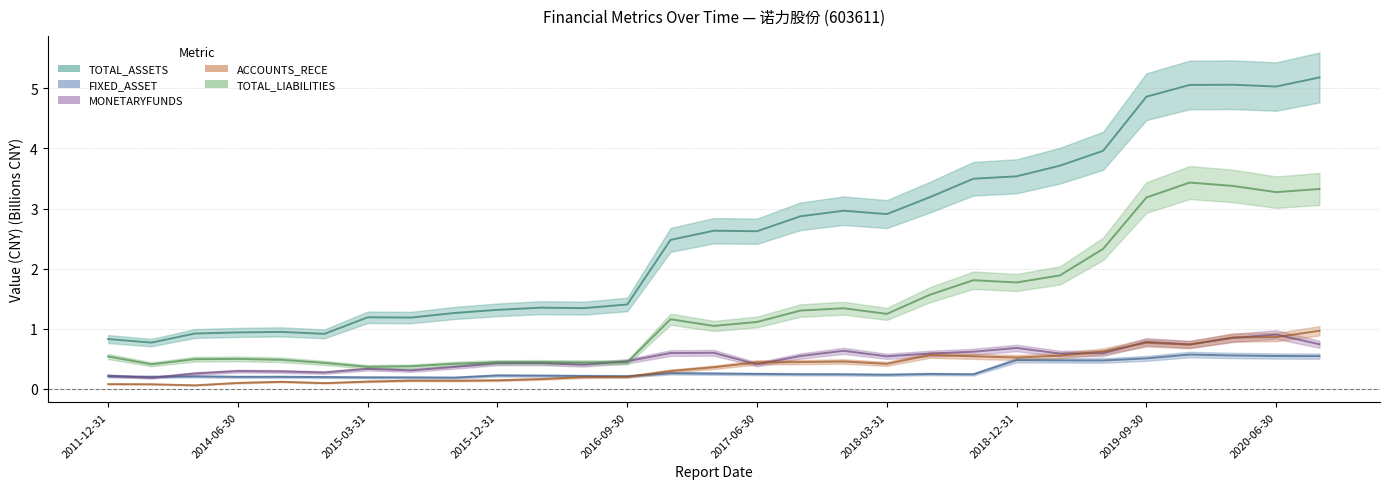

Between 2019-06-30 and 2011-12-31, which is larger?

2019-06-30